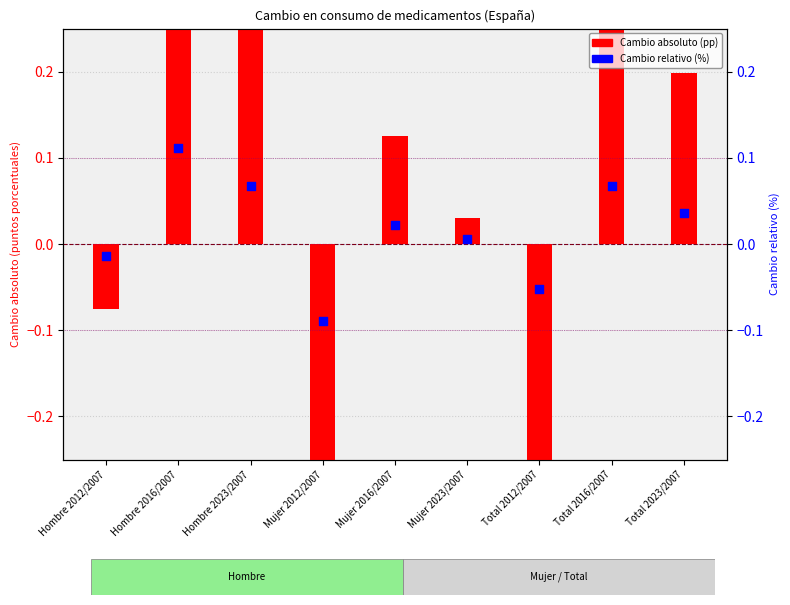

What is the total value across all series at Mujer 2016/2007?

0.1